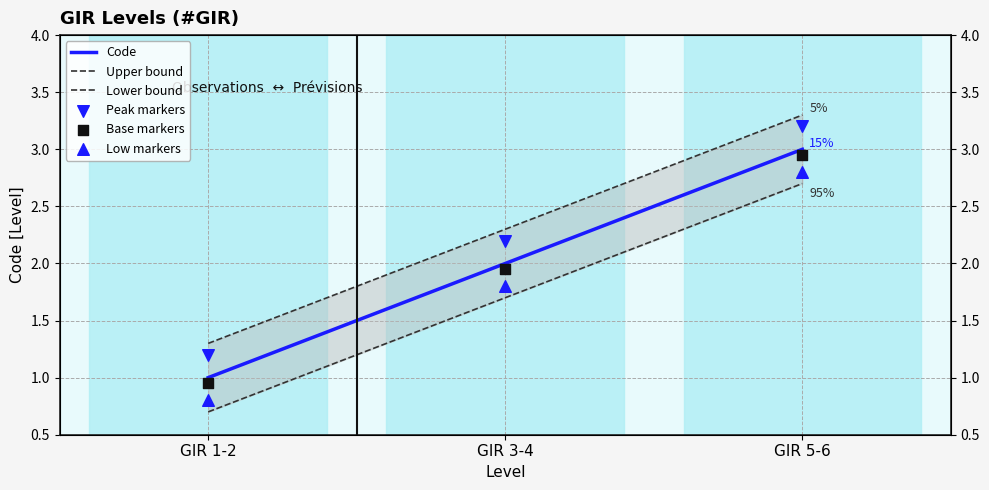

Which series reaches the maximum Y coordinate?

Upper bound